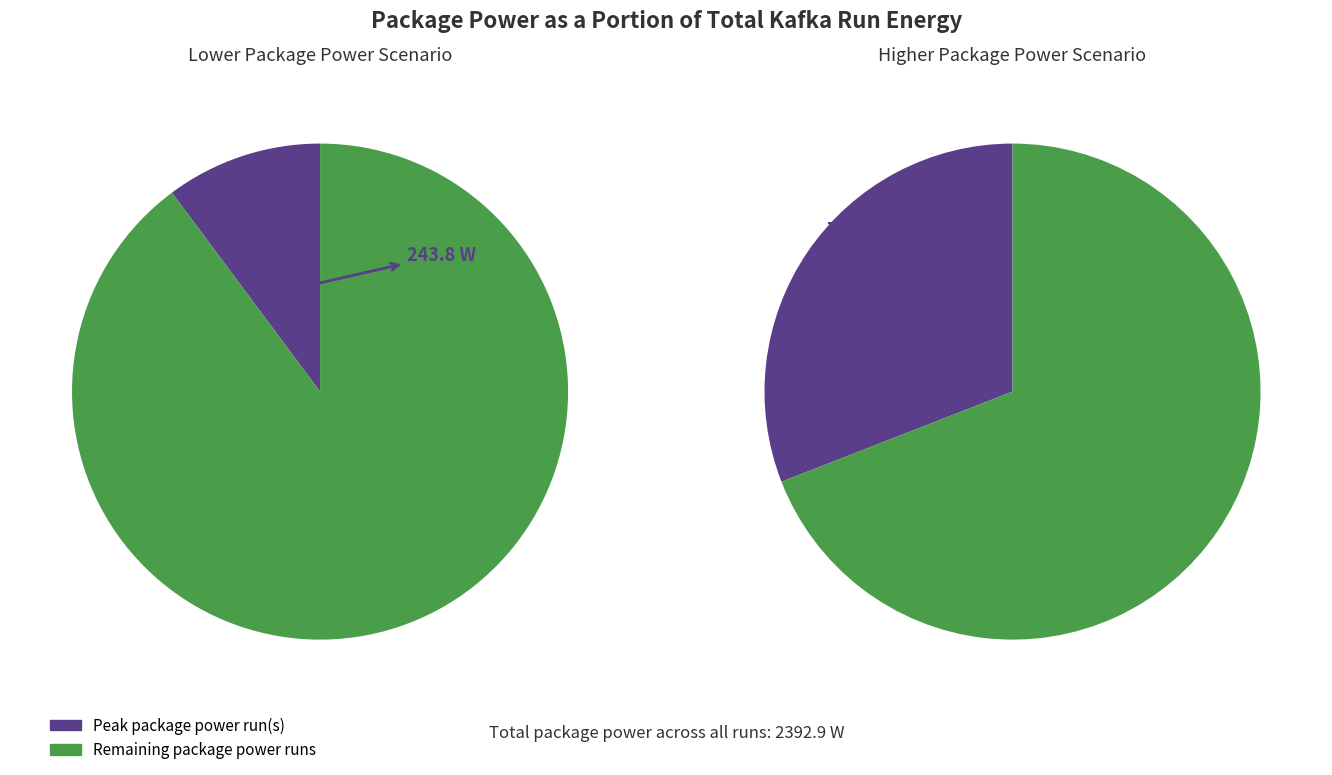

True or false: 9830 accounts for 18% of the total.

False